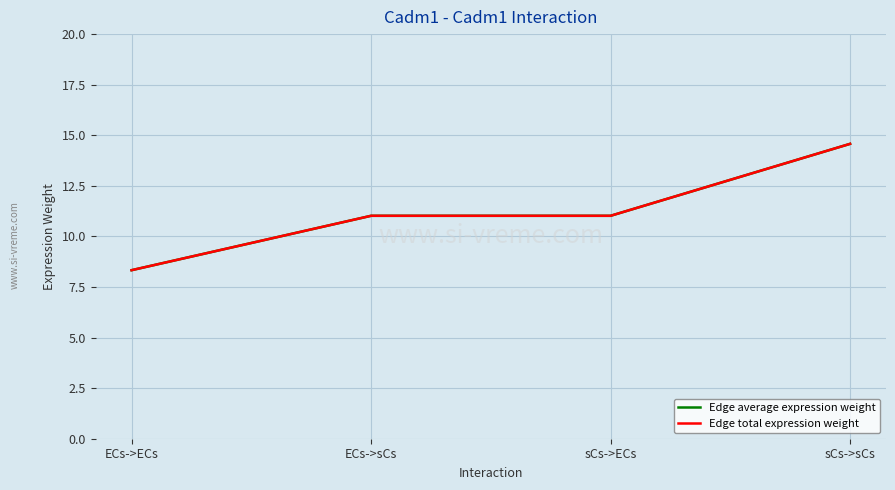

What is the sum of all Edge total expression weight values?

44.9